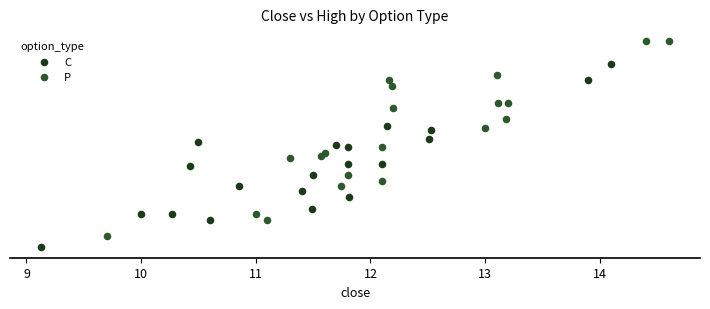

Which series has the widest spread of Y values?

P